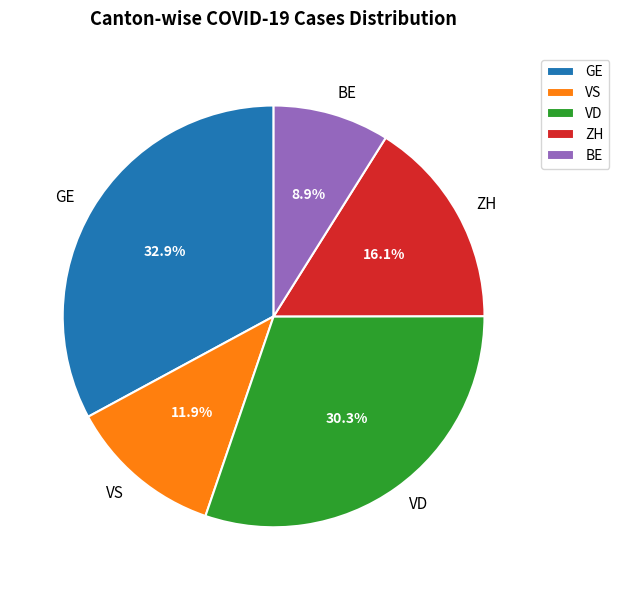

True or false: VD accounts for 30% of the total.

True